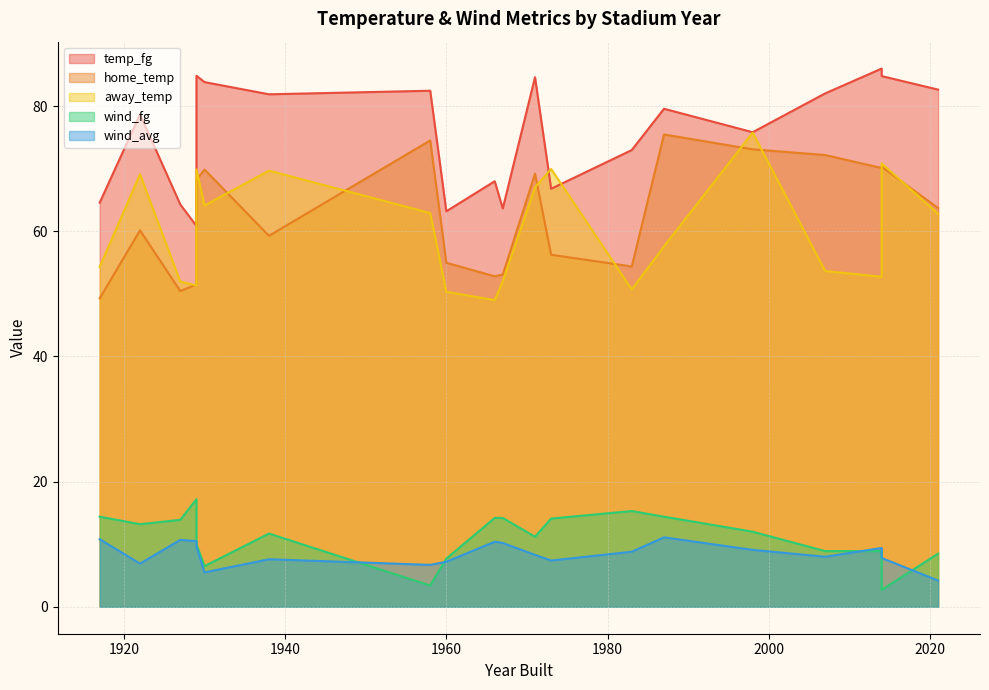

Reading left to right, what are all the values shown in this chart?

temp_fg: 1929=60.9	1983=73.0	1987=79.6	1966=68.0	1922=78.7	1927=64.3	1967=63.6	1917=64.6	1973=66.8	1998=75.8	1960=63.2	2014=86.0	1929=84.9	2014=84.8	1971=84.6	1930=83.8	2021=82.6	1958=82.5	2007=82.0	1938=81.9
home_temp: 1929=51.5	1983=54.4	1987=75.5	1966=52.8	1922=60.1	1927=50.5	1967=53.1	1917=49.3	1973=56.2	1998=73.1	1960=55.0	2014=70.1	1929=68.2	2014=70.3	1971=69.2	1930=69.9	2021=63.7	1958=74.5	2007=72.2	1938=59.3
away_temp: 1929=51.4	1983=50.7	1987=57.6	1966=49.0	1922=69.1	1927=52.0	1967=52.0	1917=54.3	1973=70.0	1998=75.8	1960=50.3	2014=52.7	1929=69.9	2014=70.8	1971=67.0	1930=64.1	2021=62.8	1958=62.9	2007=53.6	1938=69.7
wind_fg: 1929=17.2	1983=15.3	1987=14.4	1966=14.2	1922=13.2	1927=13.9	1967=14.2	1917=14.4	1973=14.1	1998=12.0	1960=7.7	2014=8.9	1929=10.0	2014=2.7	1971=11.2	1930=6.5	2021=8.5	1958=3.4	2007=8.9	1938=11.7
wind_avg: 1929=10.5	1983=8.8	1987=11.1	1966=10.4	1922=6.9	1927=10.7	1967=10.2	1917=10.8	1973=7.4	1998=9.1	1960=7.2	2014=9.4	1929=9.6	2014=7.8	1971=8.3	1930=5.5	2021=4.2	1958=6.7	2007=8.0	1938=7.6